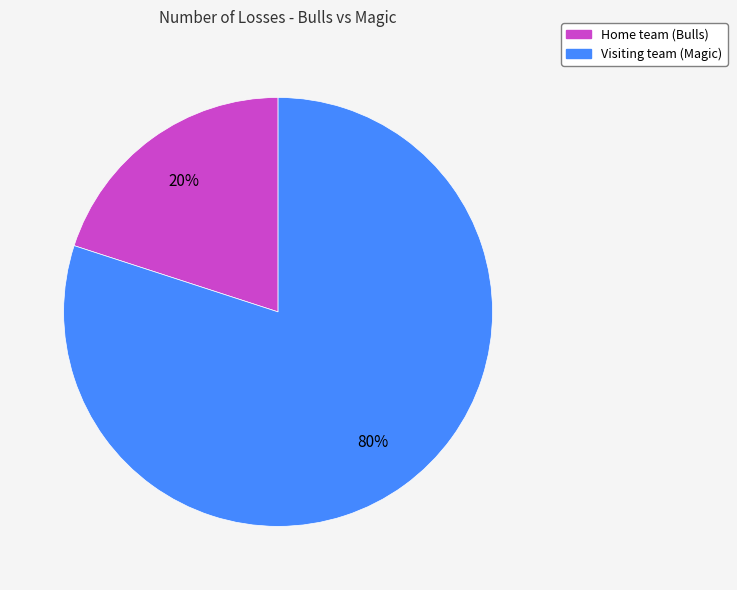

True or false: Home team (Bulls) accounts for 11% of the total.

False